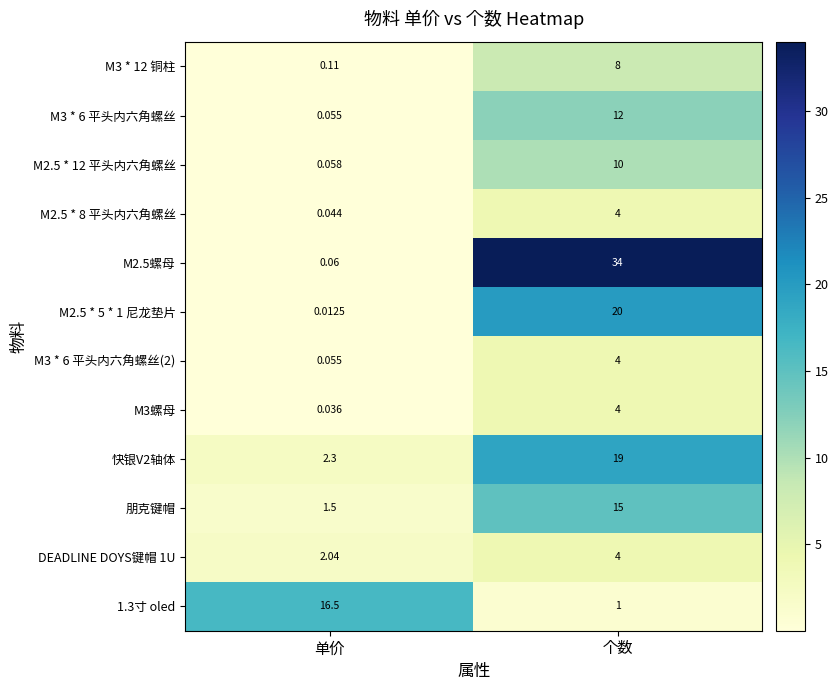

At which category is the sum across all series the highest?

个数